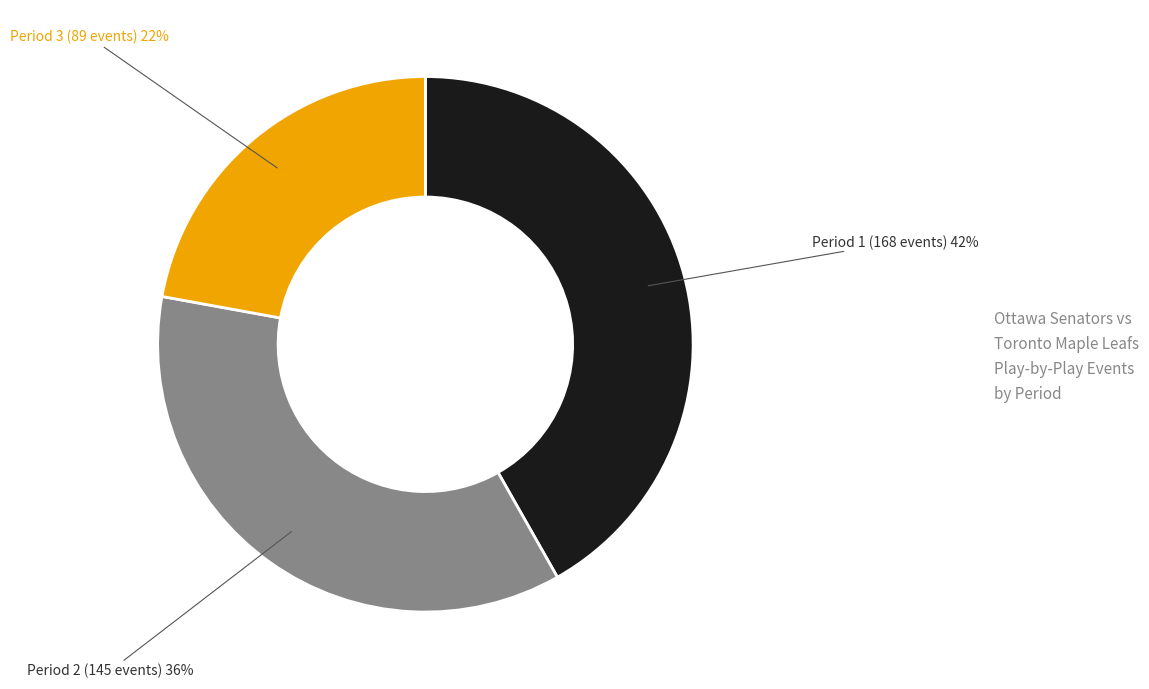

Is there a majority slice in this chart?

No